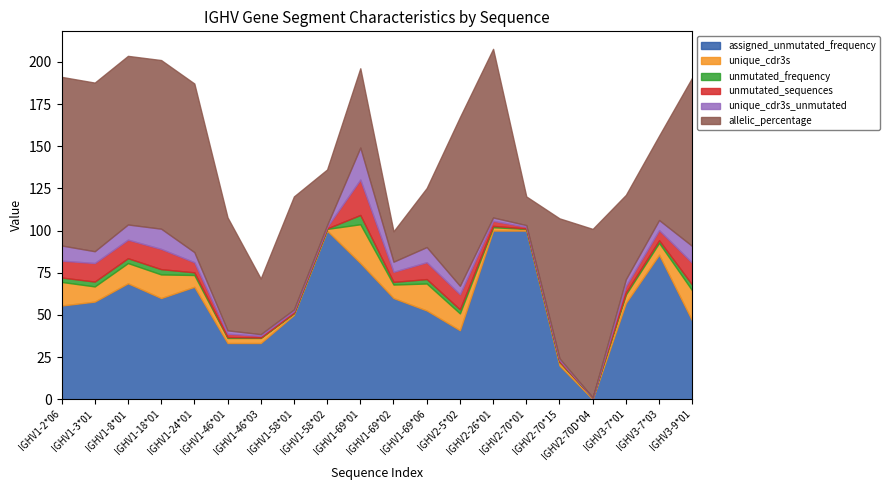

True or false: allelic_percentage has more than 2 interior local peaks.

True